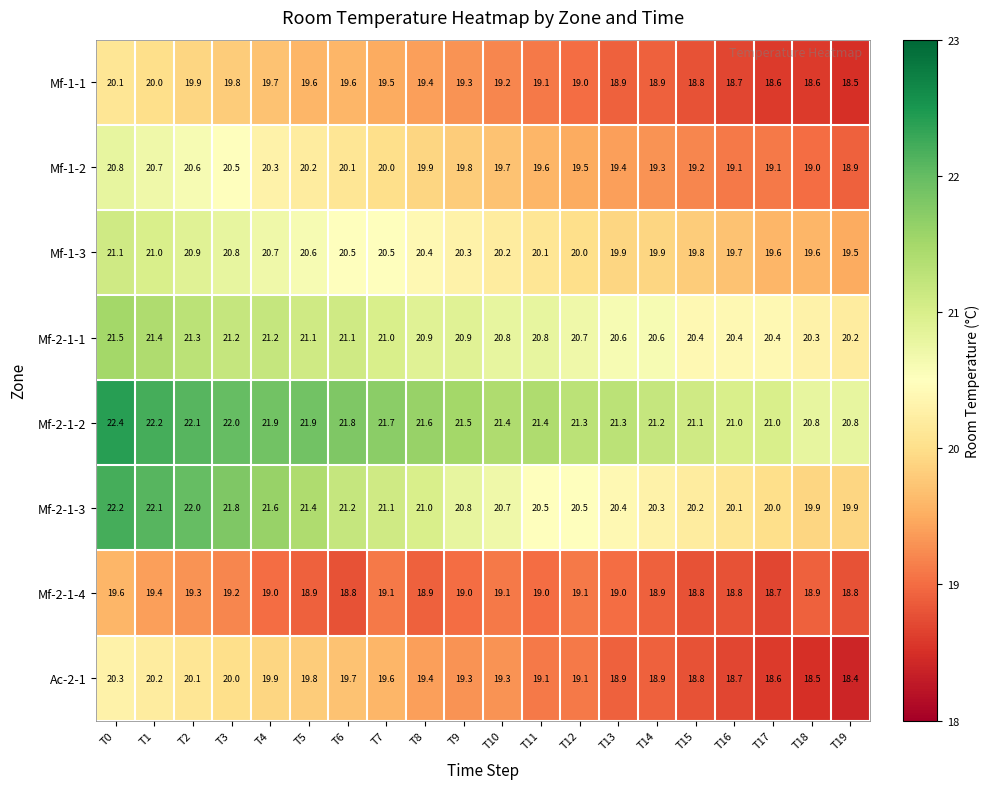

List the series in order of their peak value, highest first.

Mf-2-1-2, Mf-2-1-3, Mf-2-1-1, Mf-1-3, Mf-1-2, Ac-2-1, Mf-1-1, Mf-2-1-4